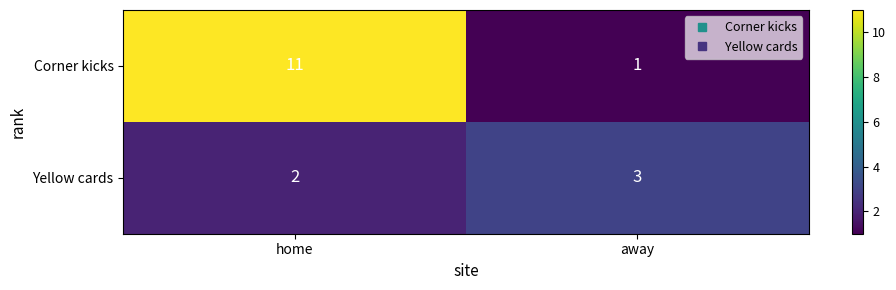

Reading left to right, extract all data points from this chart.

Corner kicks: home=11	away=1
Yellow cards: home=2	away=3